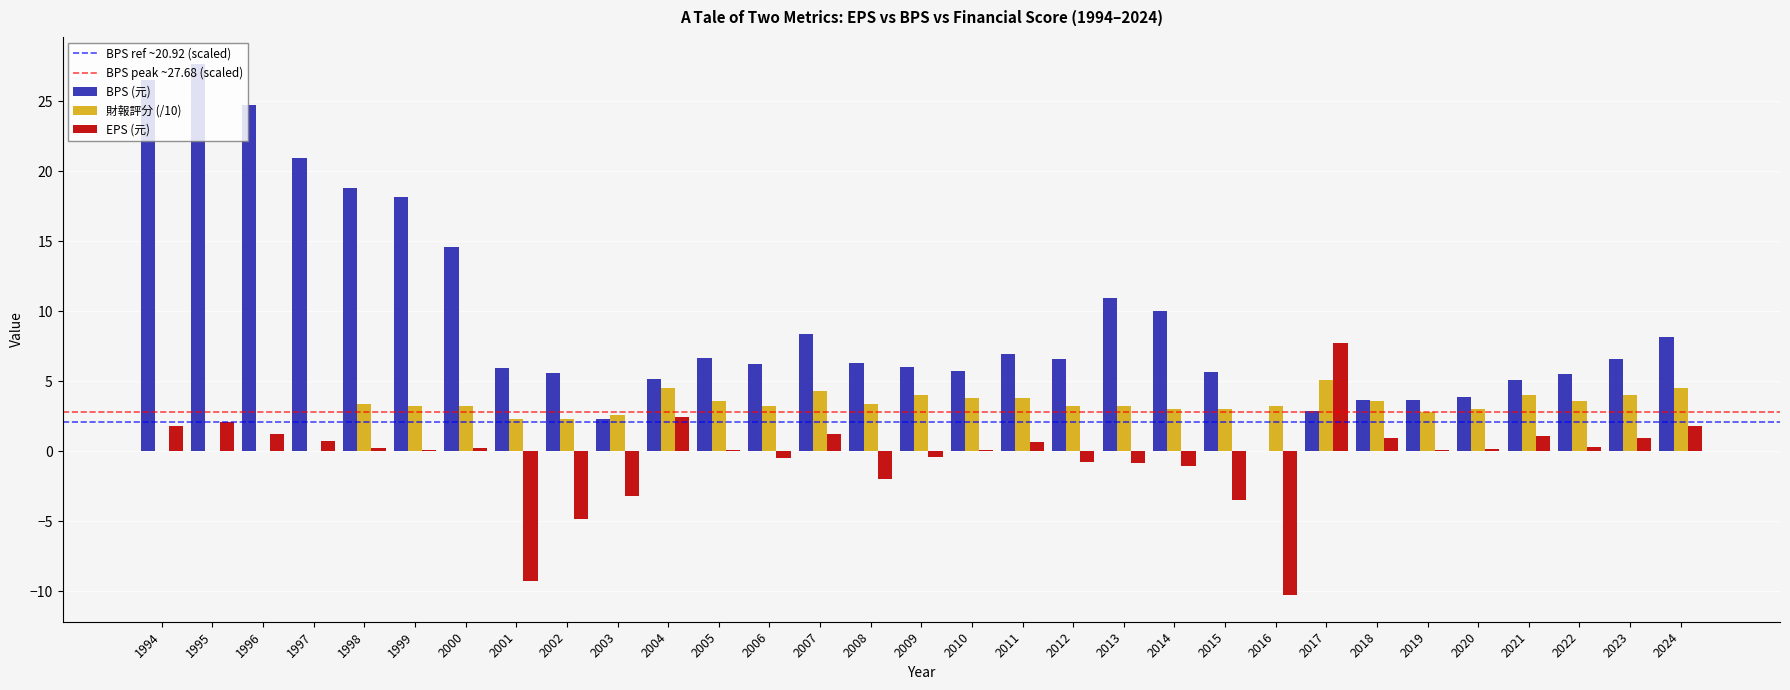

Is the value of BPS (元) at 2022 greater than the value of 財報評分 (/10) at 2013?

Yes